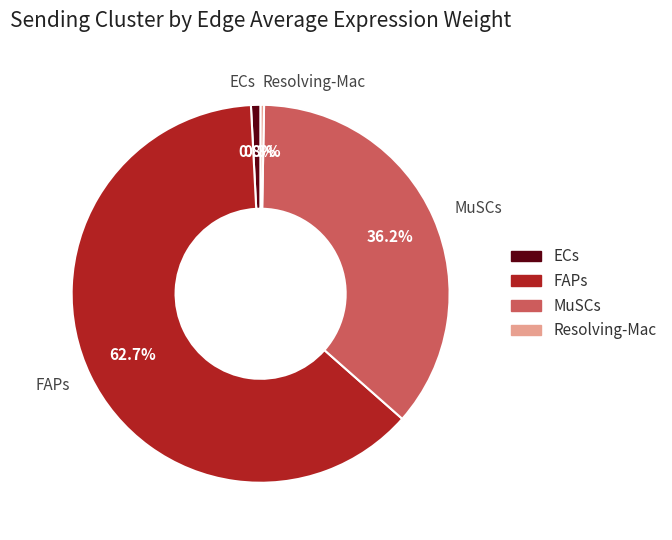

Between MuSCs and FAPs, which is larger?

FAPs